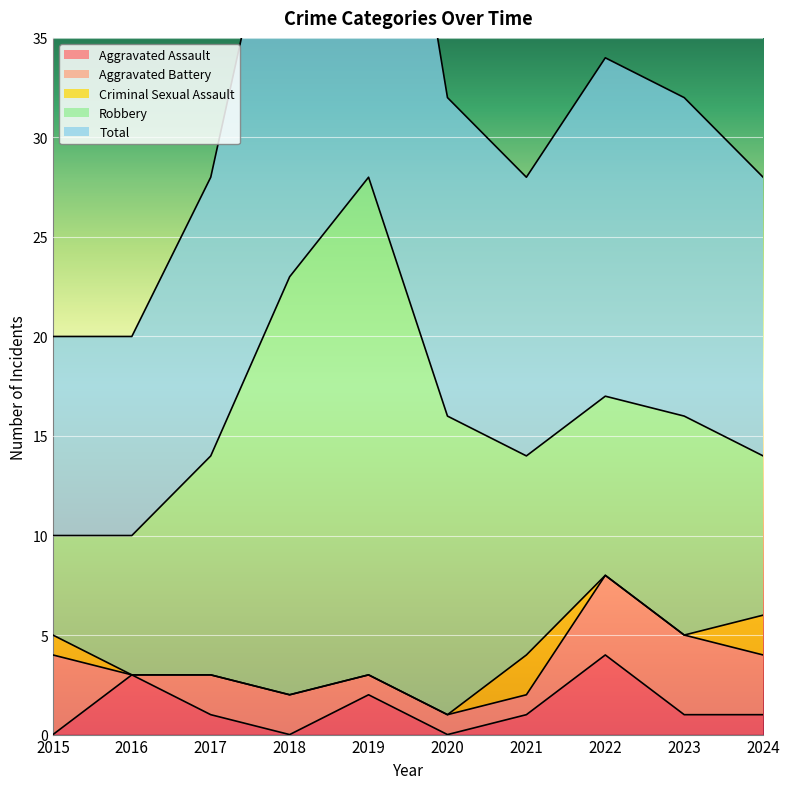

Between 2017 and 2022, which series saw the biggest shift?

Aggravated Assault